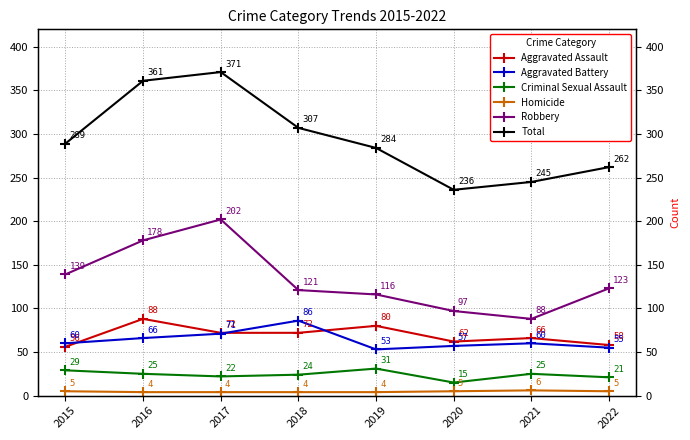

Rank the series at 2017 from highest to lowest value.

Total, Robbery, Aggravated Assault, Aggravated Battery, Criminal Sexual Assault, Homicide